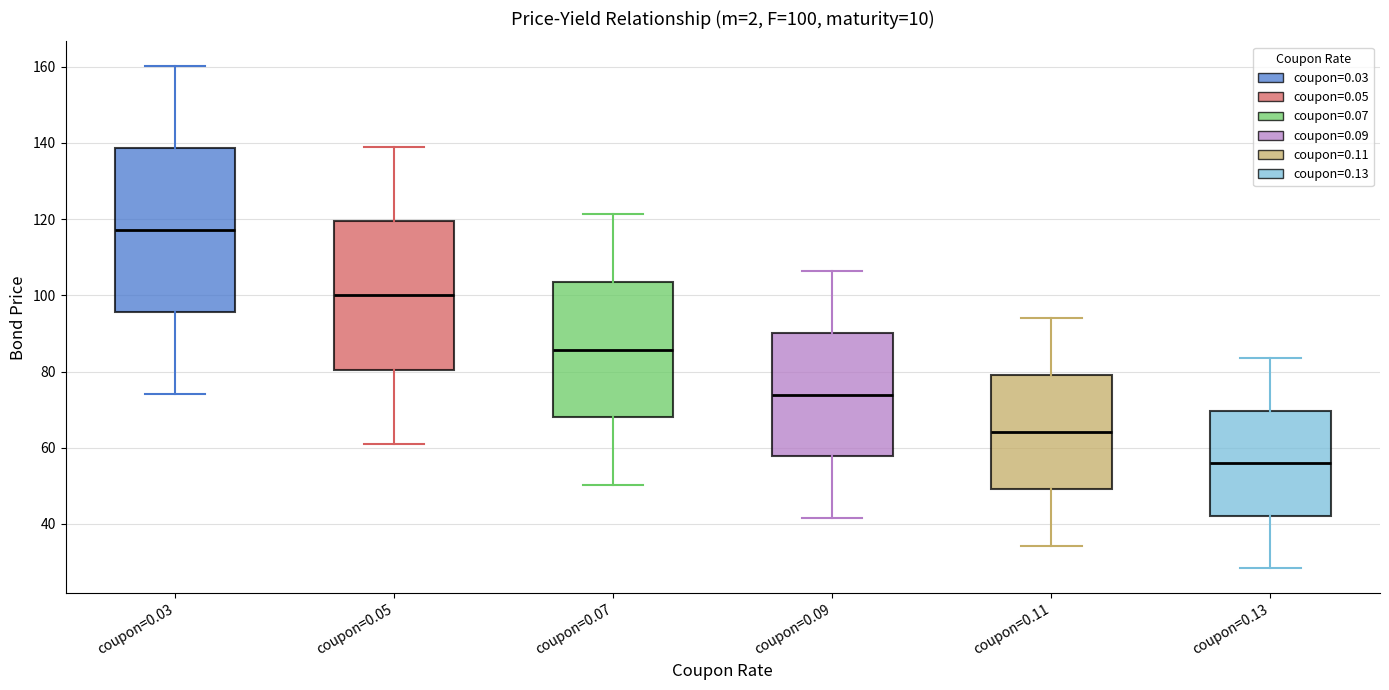

Which box's median line is the lowest?

coupon=0.13